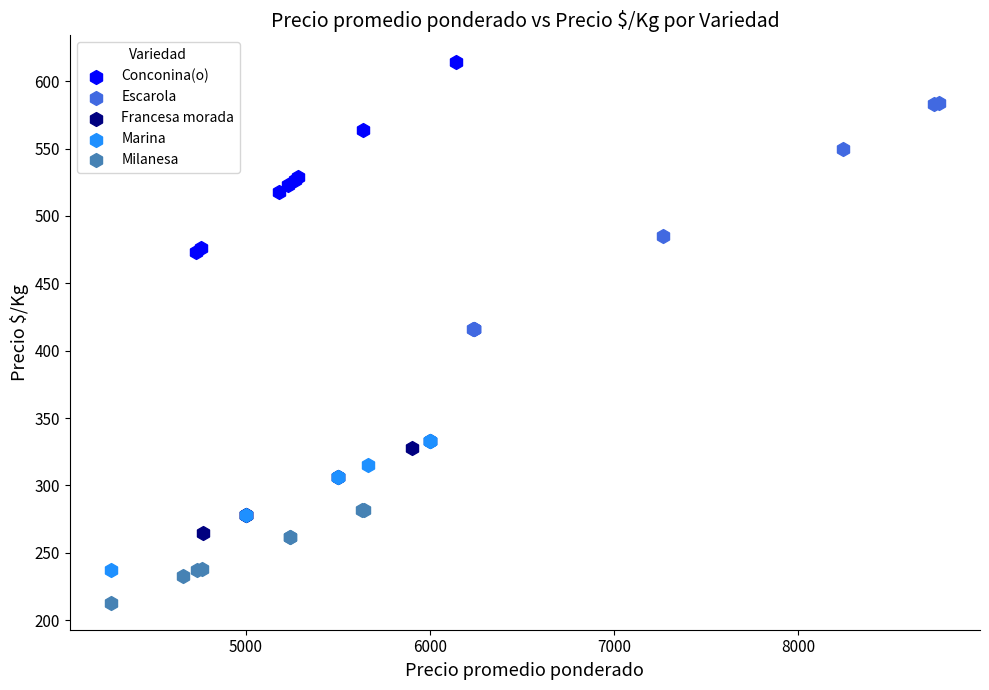

Which series contains the highest Y value?

Conconina(o)